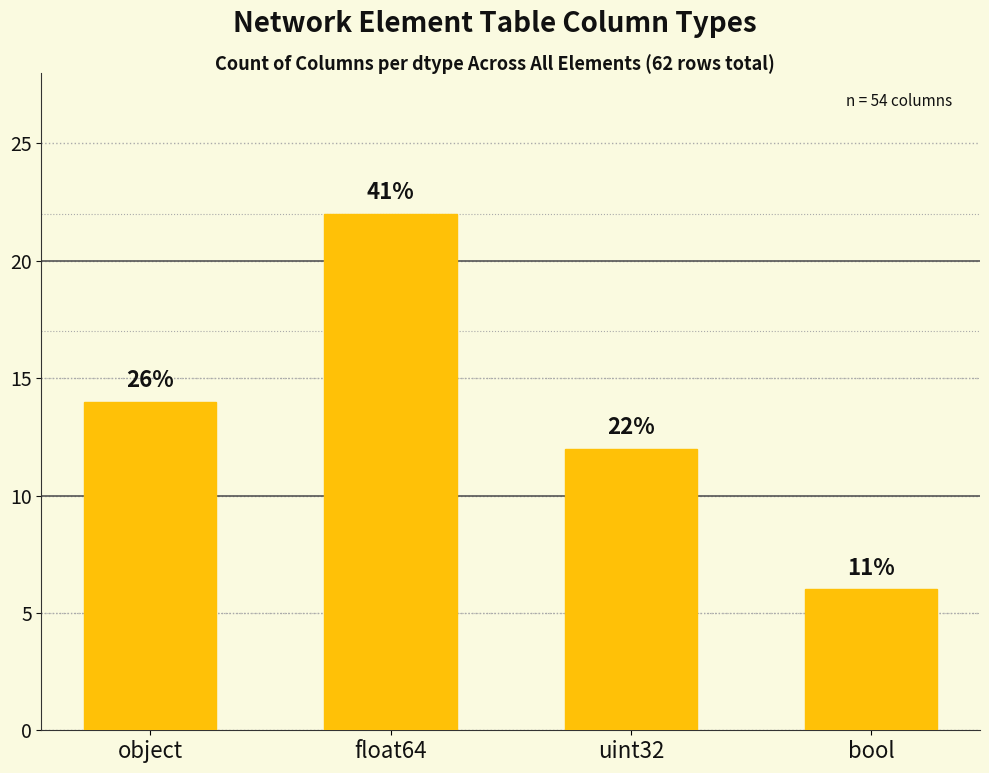

Are the bars horizontal?

No